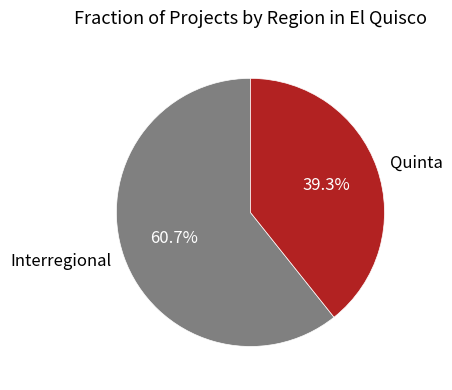

Approximately how many times larger is the value at Quinta compared to Interregional?

0.6